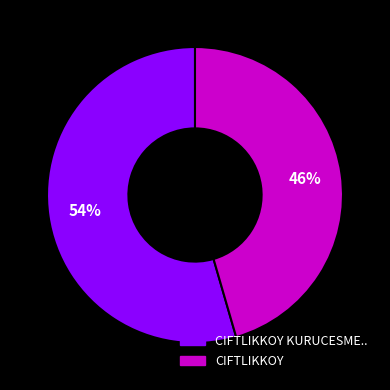

The CIFTLIKKOY slice represents 40% of the pie. True or false?

False